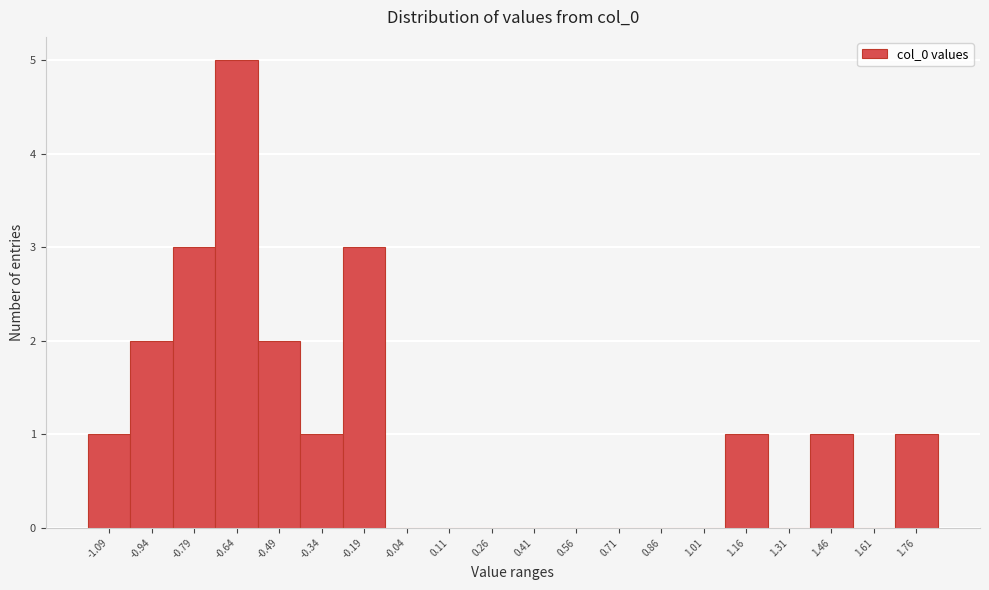

Reading right to left, extract all data points from this chart.

1.76=1	1.61=0	1.46=1	1.31=0	1.16=1	1.01=0	0.86=0	0.71=0	0.56=0	0.41=0	0.26=0	0.11=0	-0.04=0	-0.19=3	-0.34=1	-0.49=2	-0.64=5	-0.79=3	-0.94=2	-1.09=1